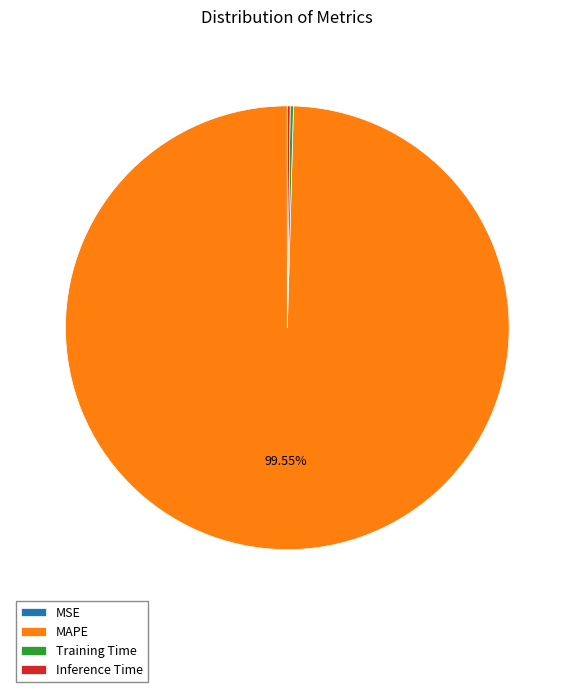

To the nearest percent, what is the difference between the largest and smallest slice percentages?

100%